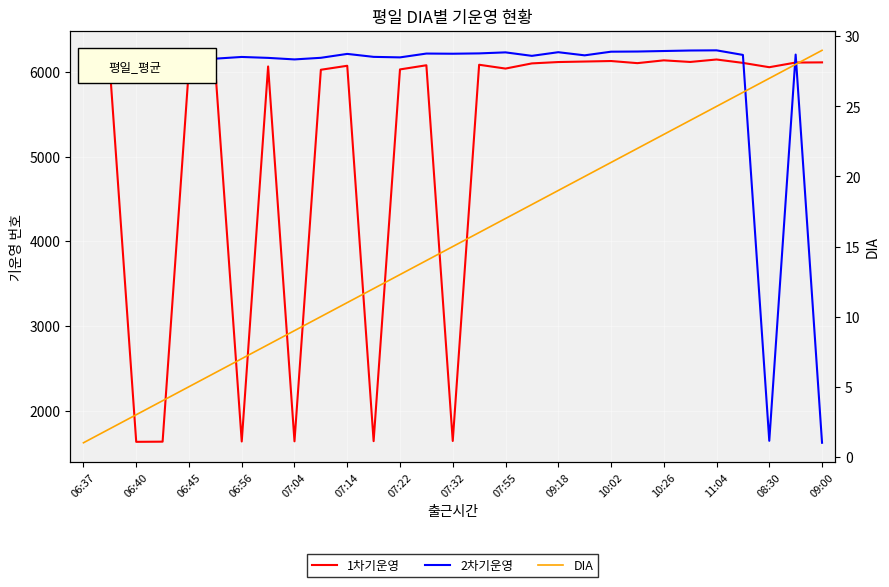

True or false: 2차기운영 has a value of 6250 at 23.

True